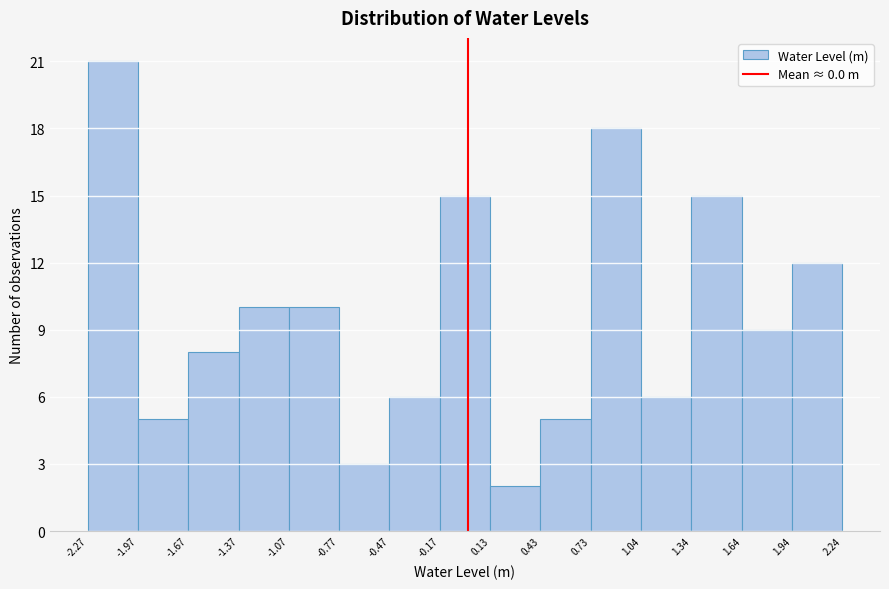

Reading left to right, list every bar in this chart as the range it spans on the x-axis followed by its height. The values are not printed on the chart, so give them approximately, as read against the axis.

-2.27 to -1.97: 21
-1.97 to -1.67: 5
-1.67 to -1.37: 8
-1.37 to -1.07: 10
-1.07 to -0.77: 10
-0.77 to -0.47: 3
-0.47 to -0.17: 6
-0.17 to 0.13: 15
0.13 to 0.43: 2
0.43 to 0.73: 5
0.73 to 1.04: 18
1.04 to 1.34: 6
1.34 to 1.64: 15
1.64 to 1.94: 9
1.94 to 2.24: 12